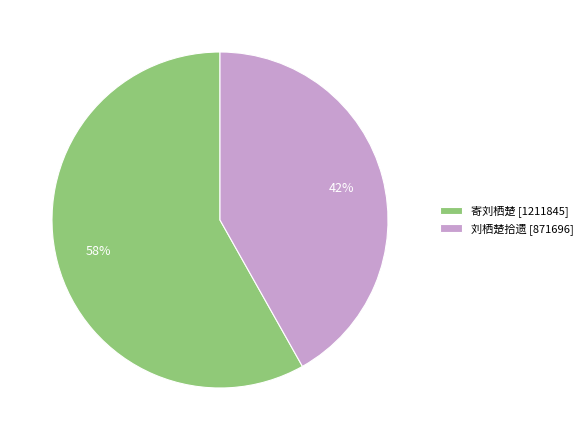

Between 刘栖楚拾遗 [871696] and 寄刘栖楚 [1211845], which is larger?

寄刘栖楚 [1211845]